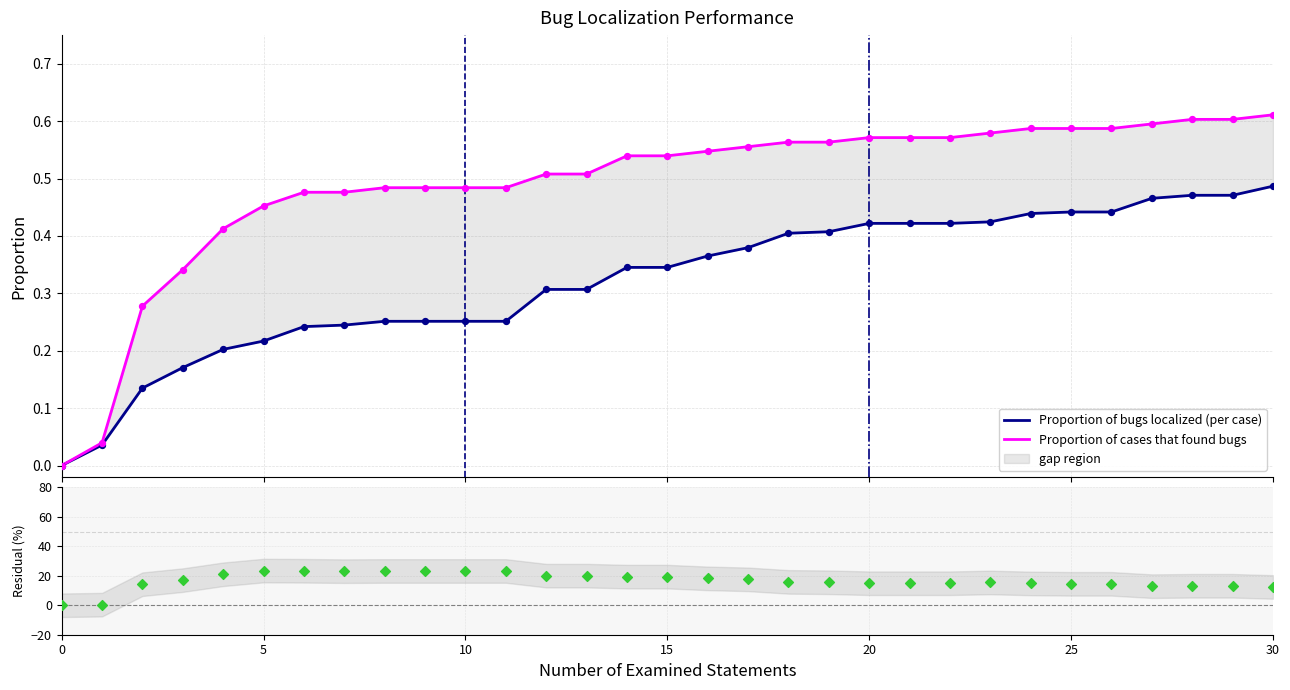

Which series has the largest Y range (max minus min)?

Difference (%)